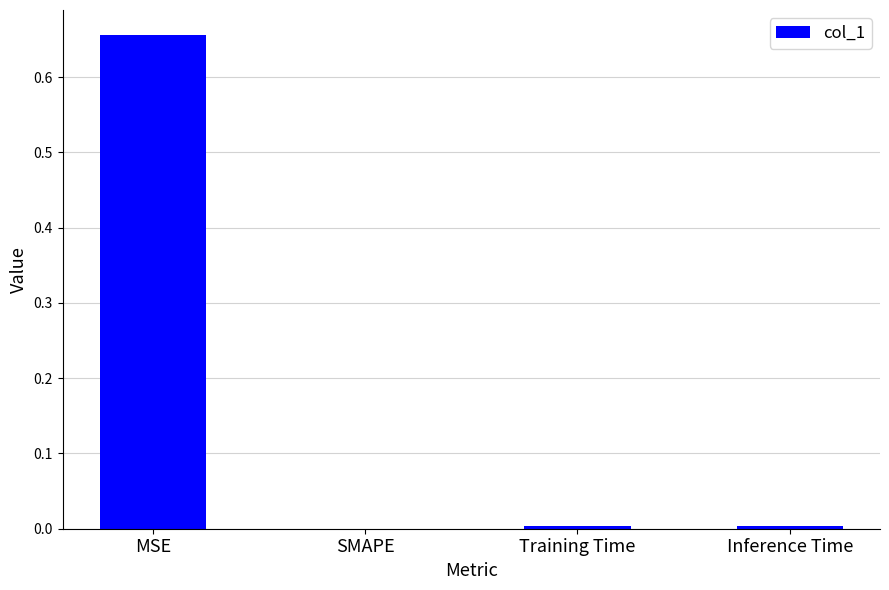

Which category has the highest value across all series?

MSE